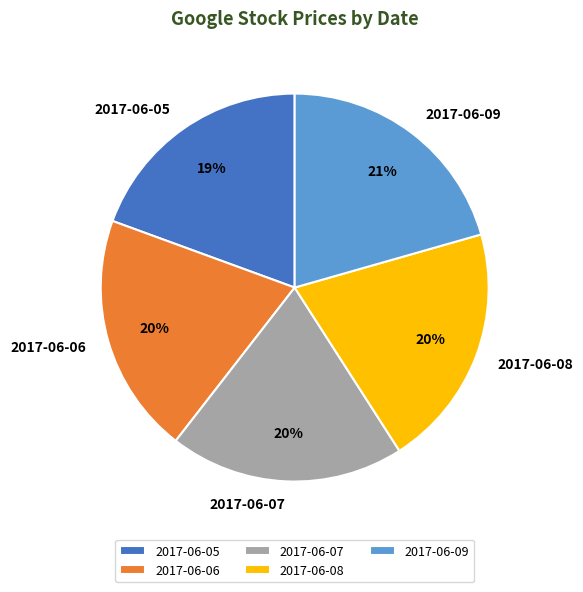

The 2017-06-06 slice represents 30% of the pie. True or false?

False